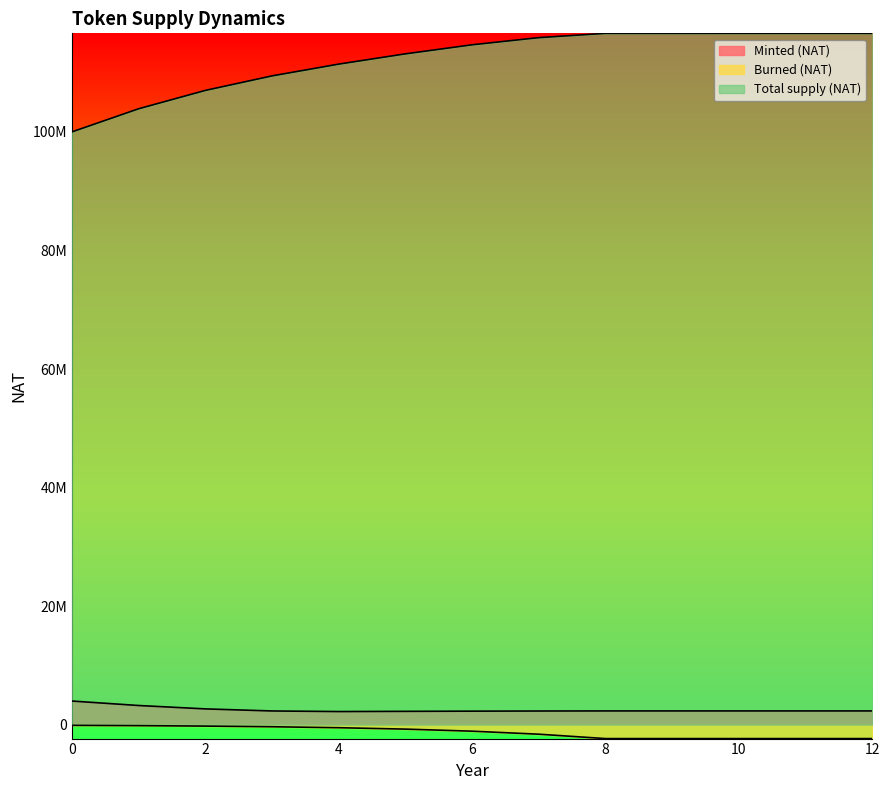

Count the number of data series in this chart.

3